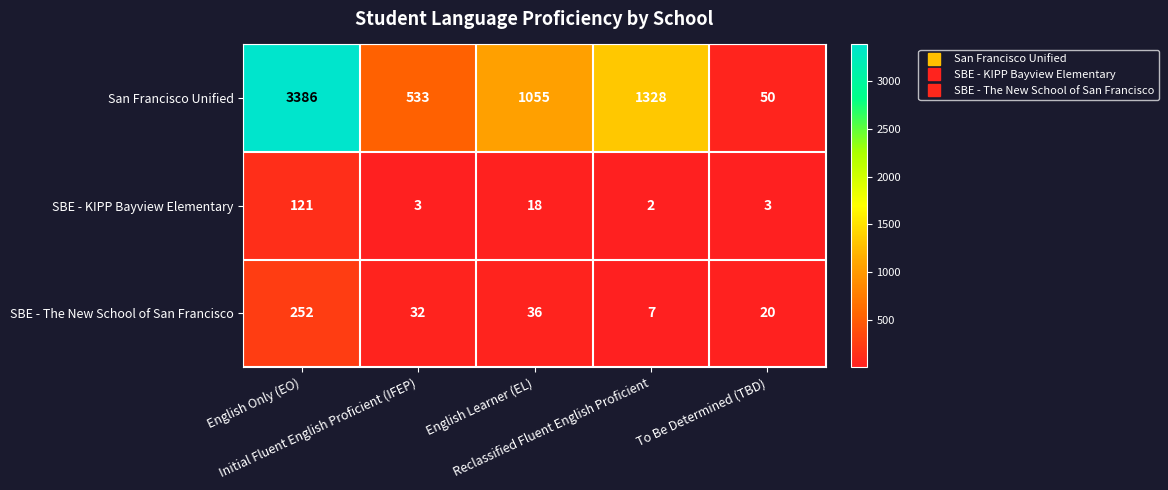

What is the sum of all SBE - The New School of San Francisco values?

347